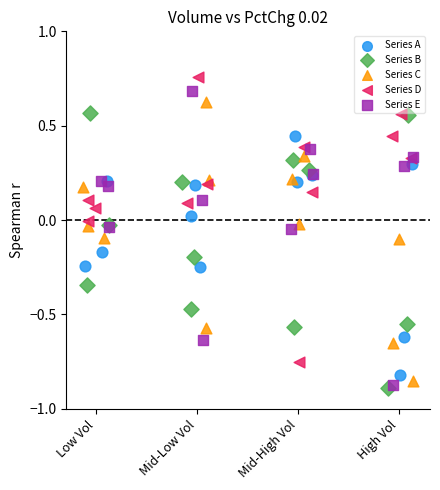

What are all the series names shown in the legend?

Series A, Series B, Series C, Series D, Series E